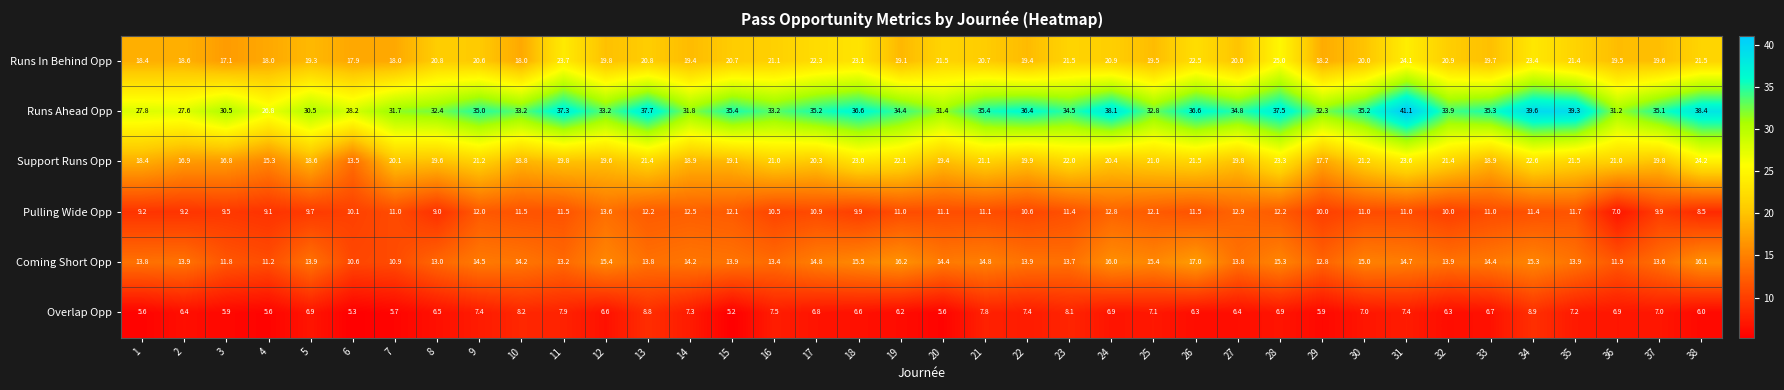

Which label corresponds to the largest value in the chart?

31